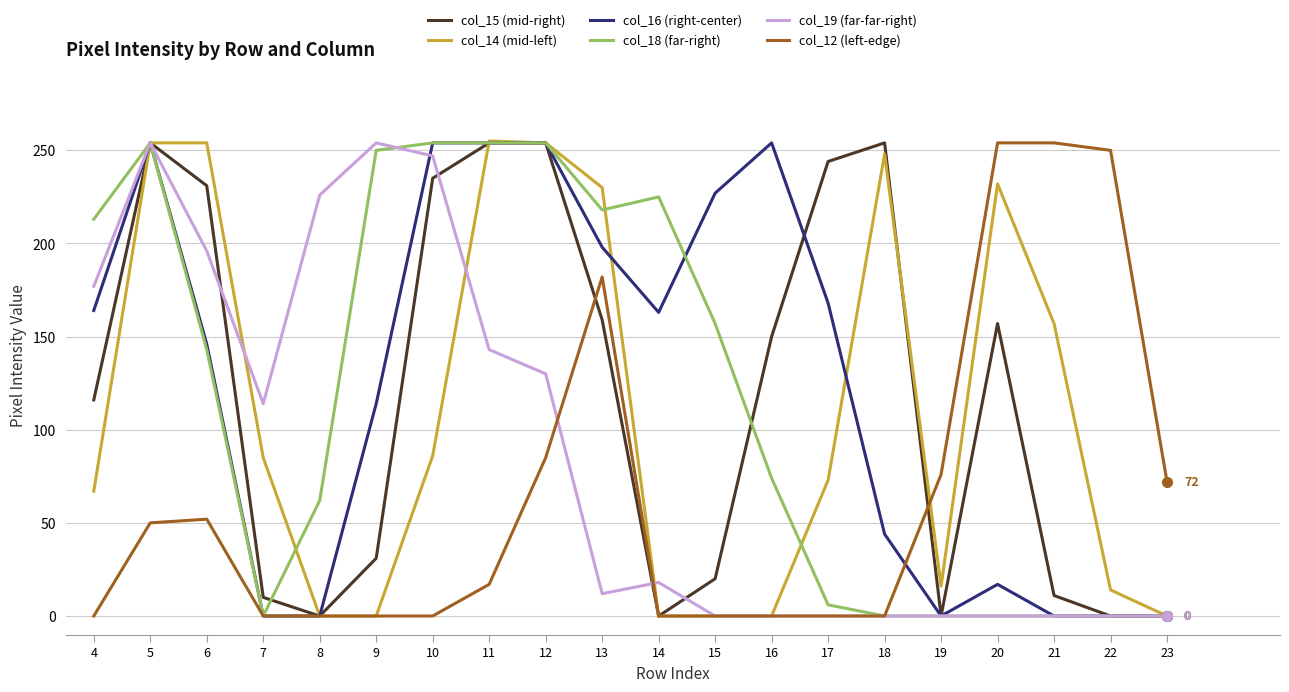

True or false: col_14 (mid-left) has a value of -124 at 9.

False